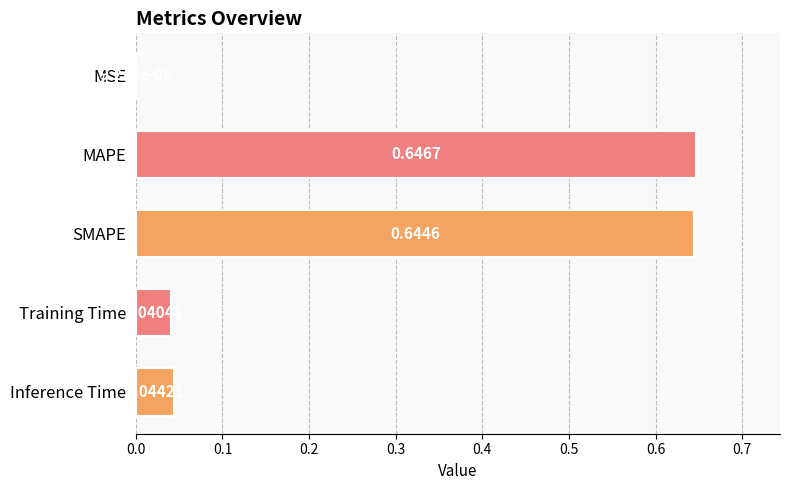

Count the number of data series in this chart.

1